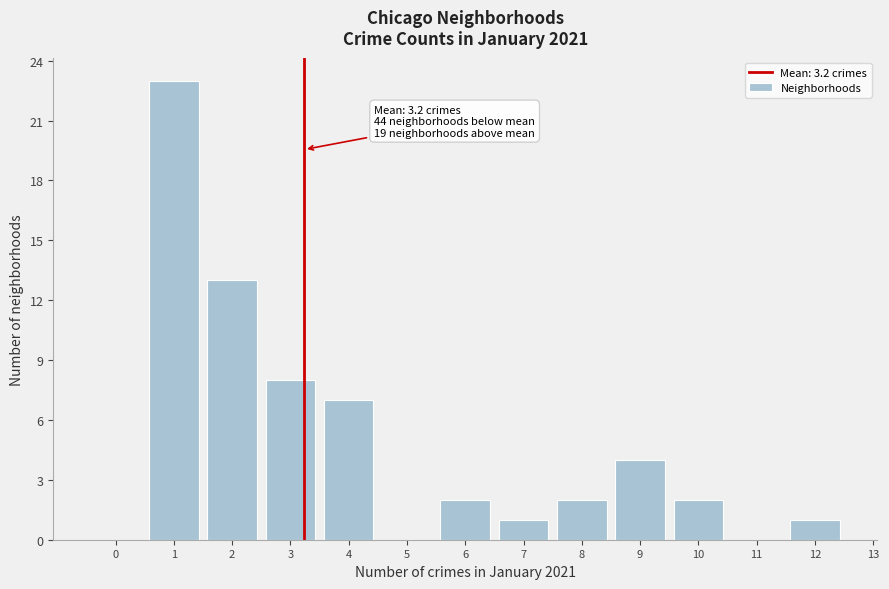

Which range on the x-axis has the tallest bar?

0.5 to 1.5